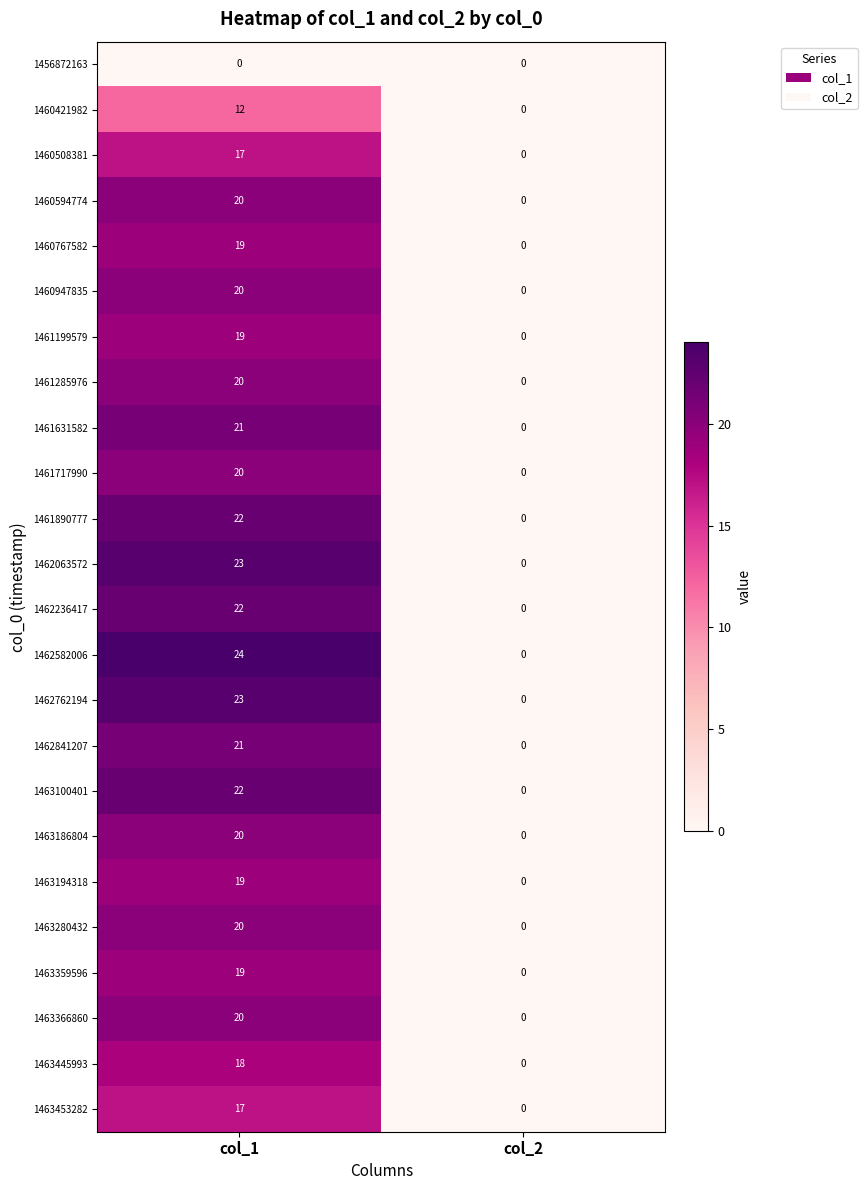

Which series has the largest total across all categories?

1462582006